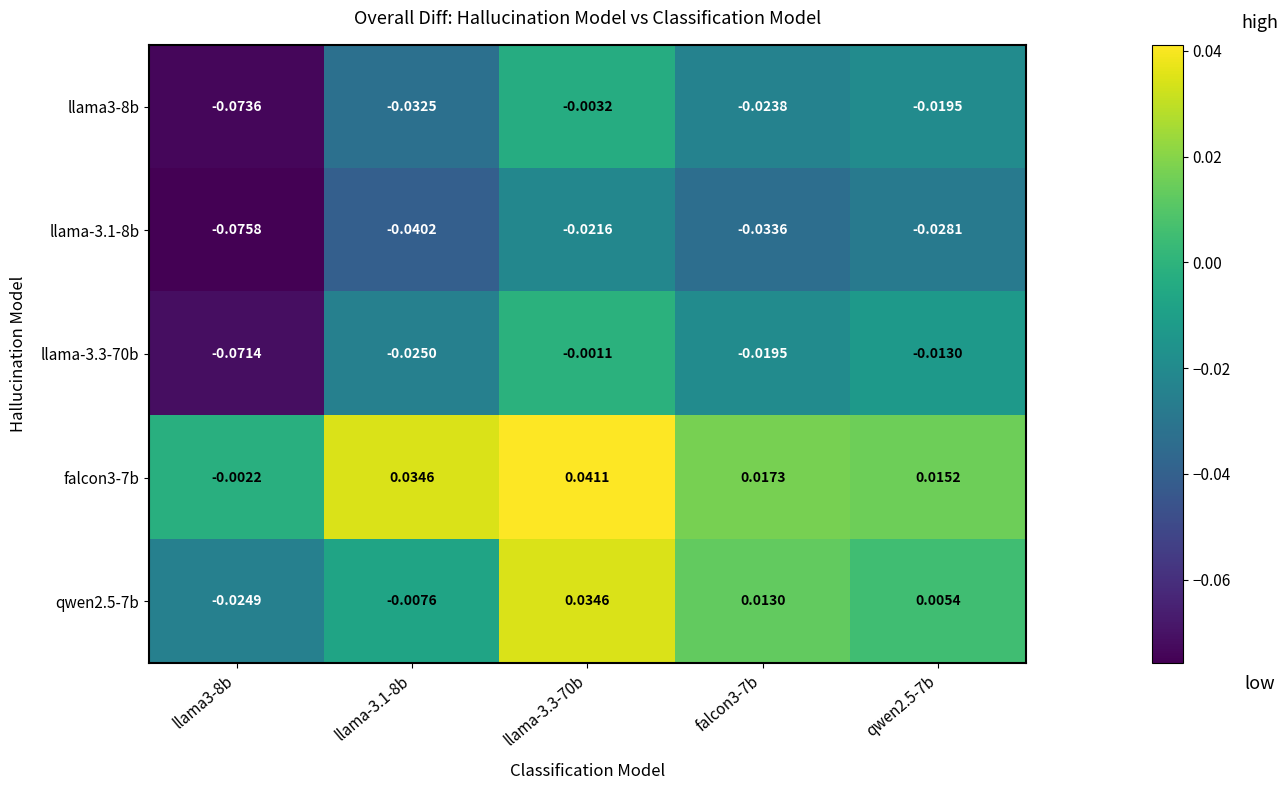

At how many categories does at least one series exceed 0?

4